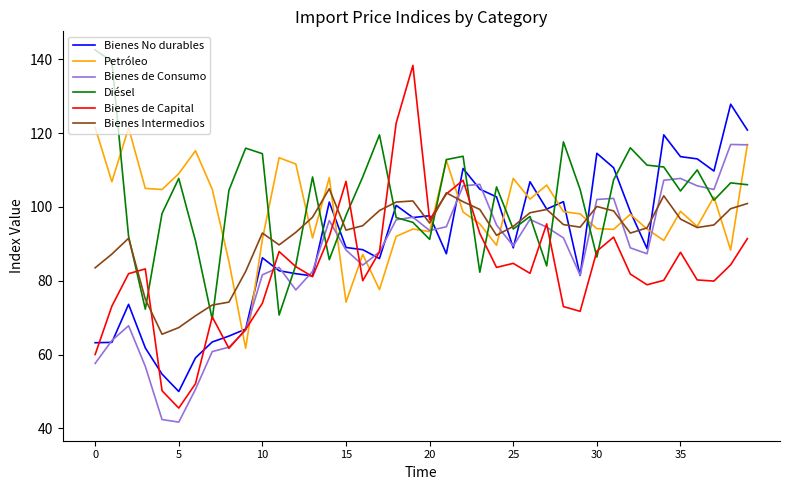

Which series has the widest spread of values?

Bienes de Capital